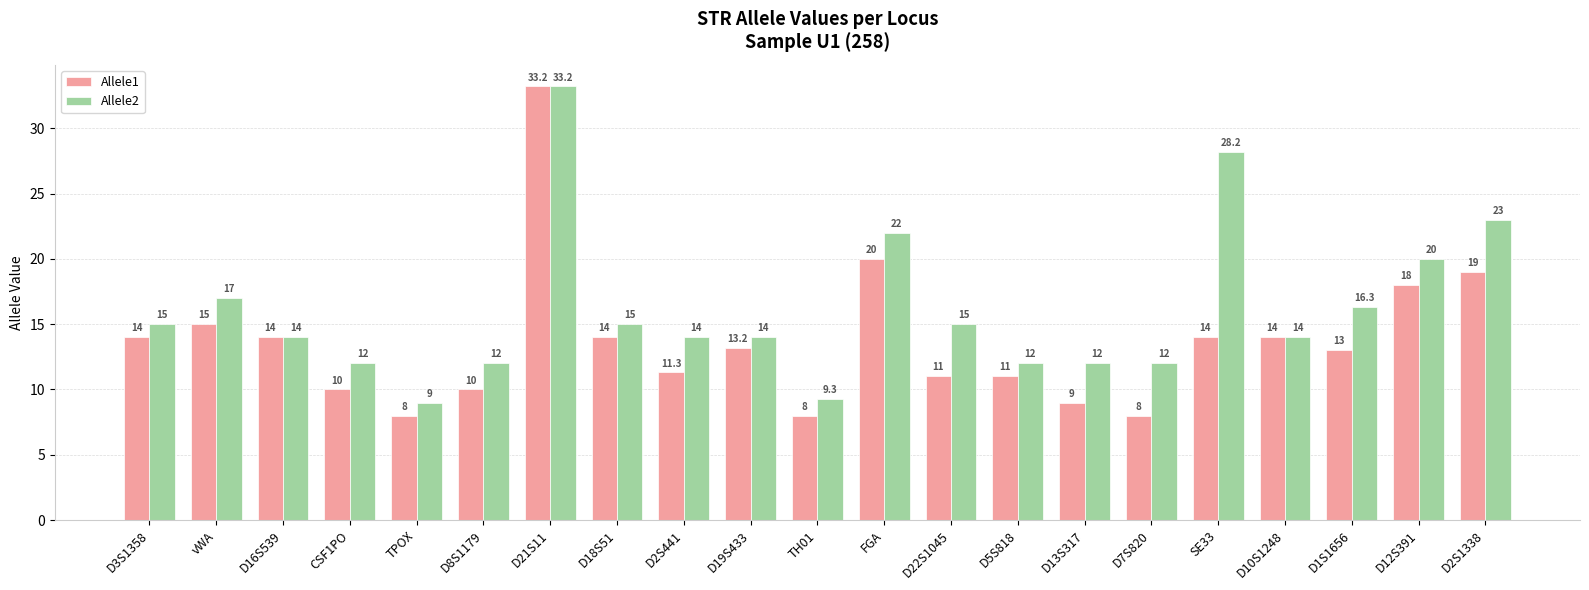

Count the number of data series in this chart.

2